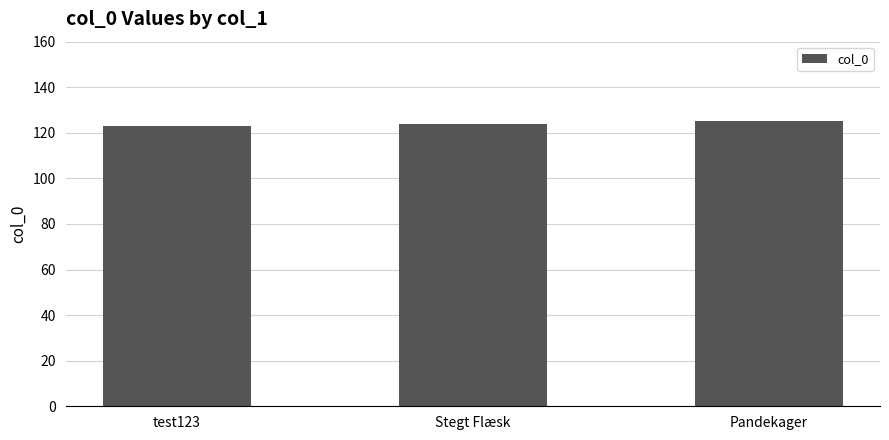

What is the average value?

124